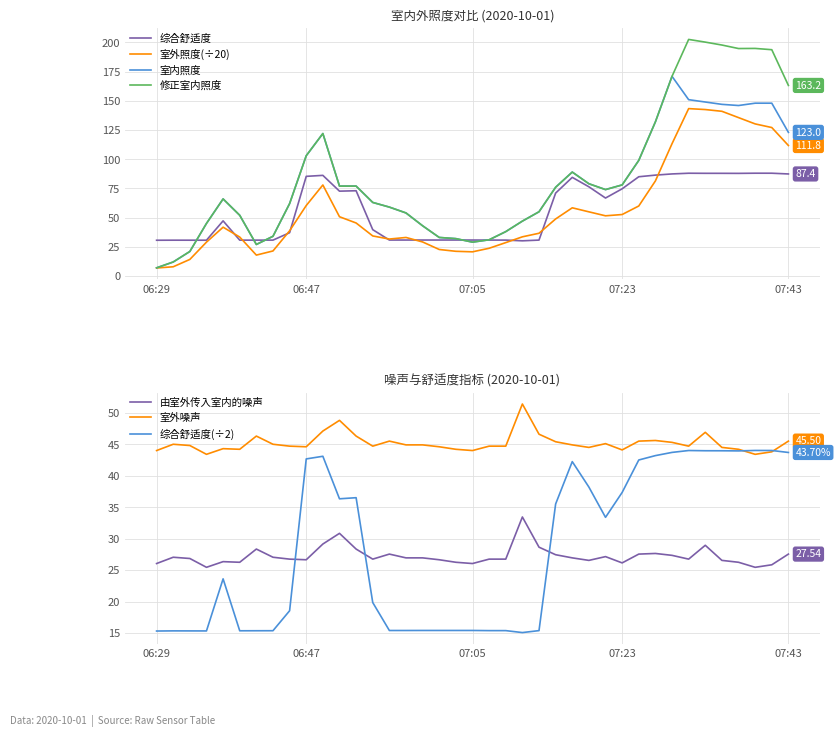

Which series has the largest total across all categories?

修正室内照度